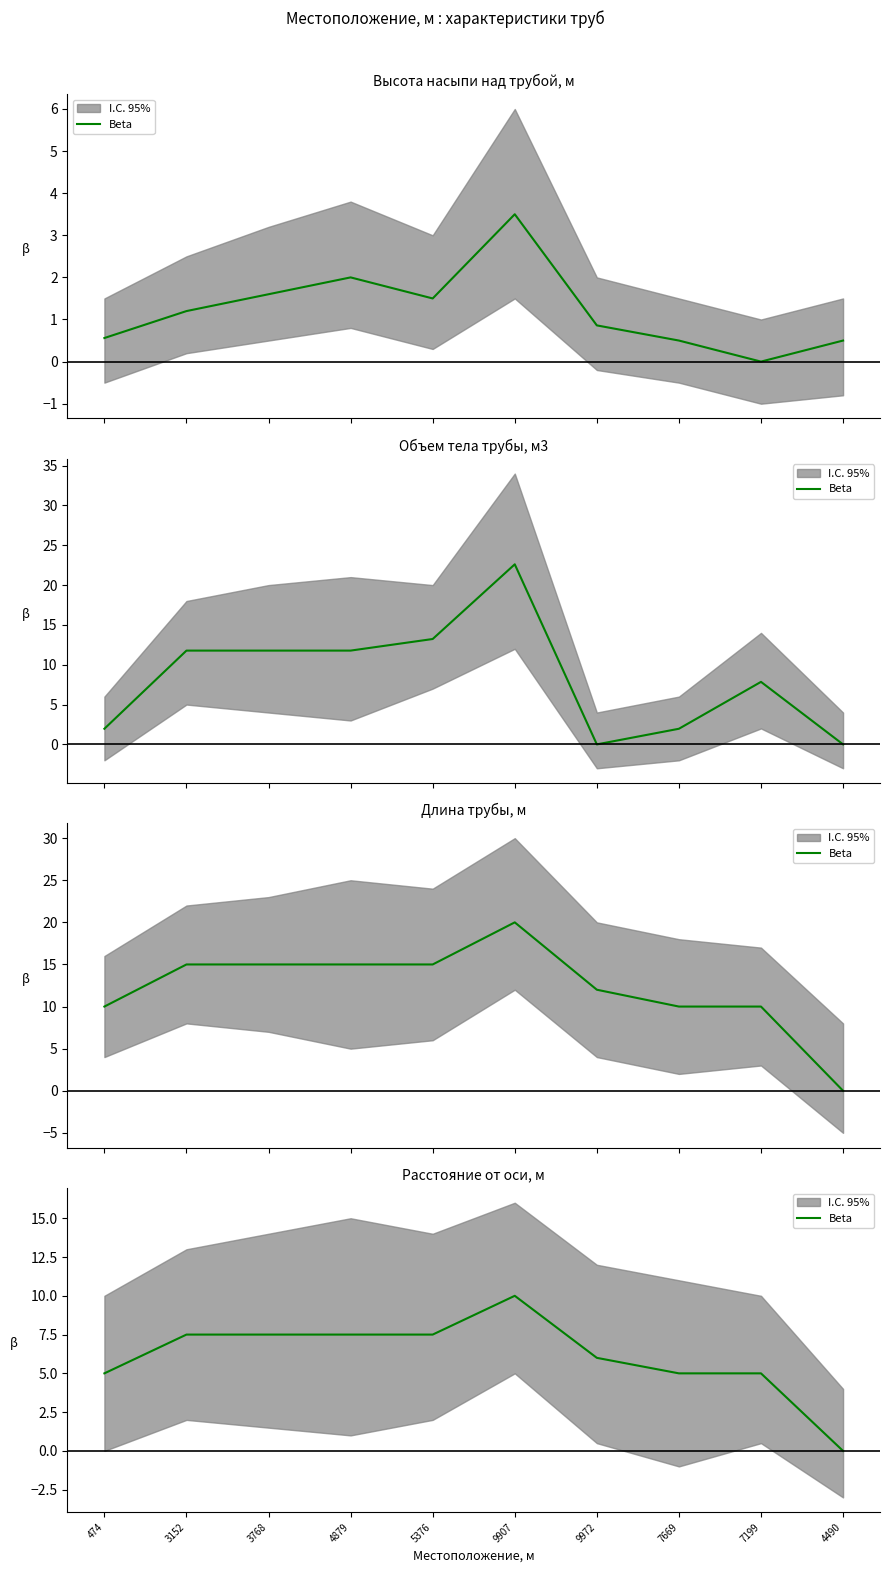

What is the sum of all values?

61.0